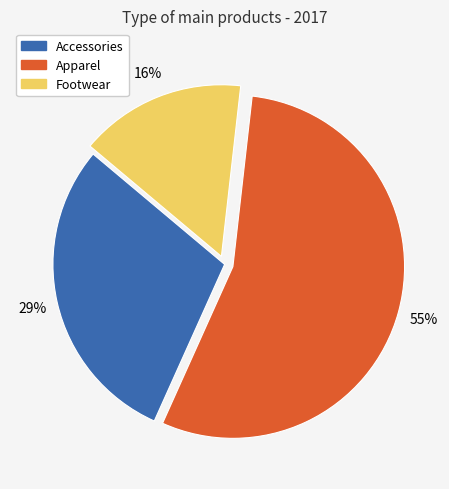

What is the largest slice in the pie chart?

Apparel